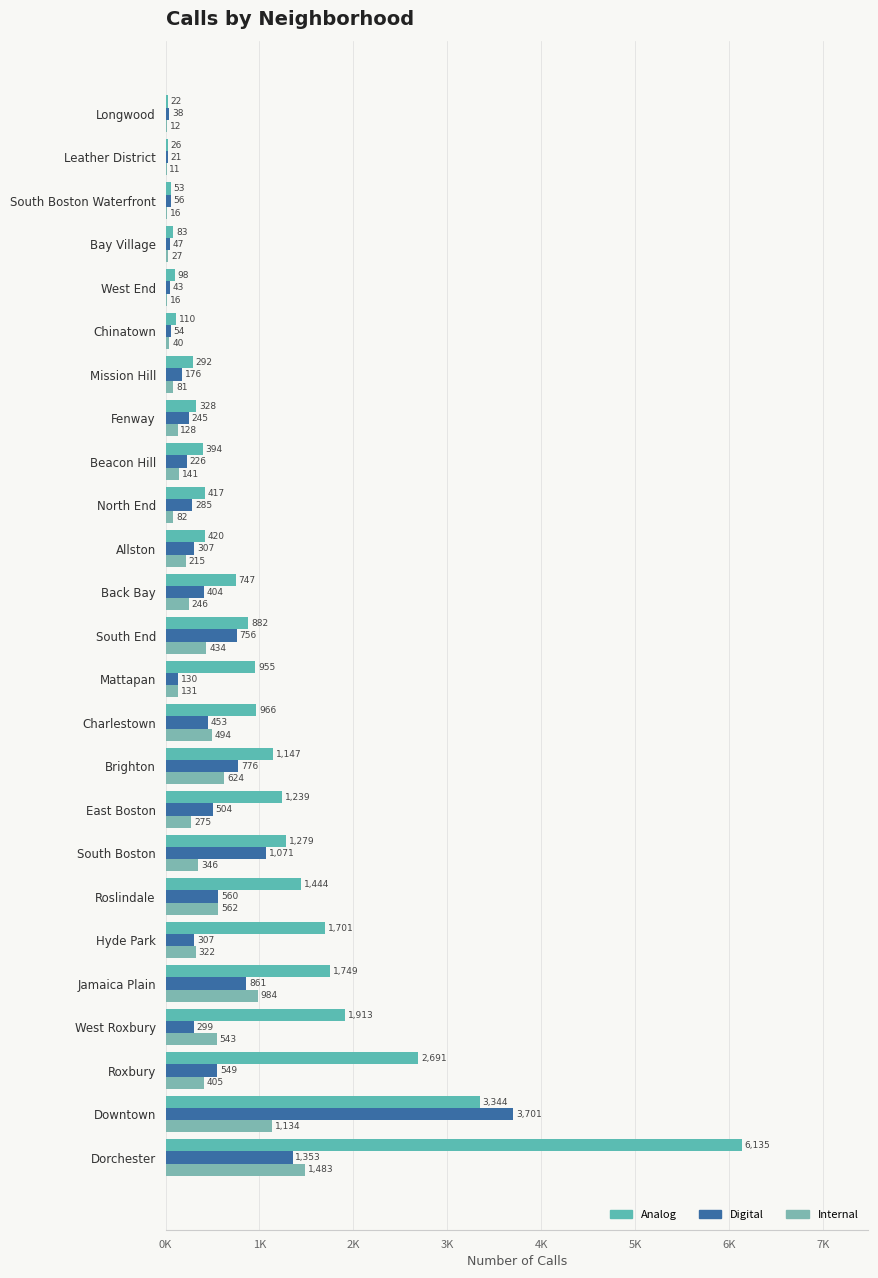

What is the value of the Digital bar at the 13th from the left?

756